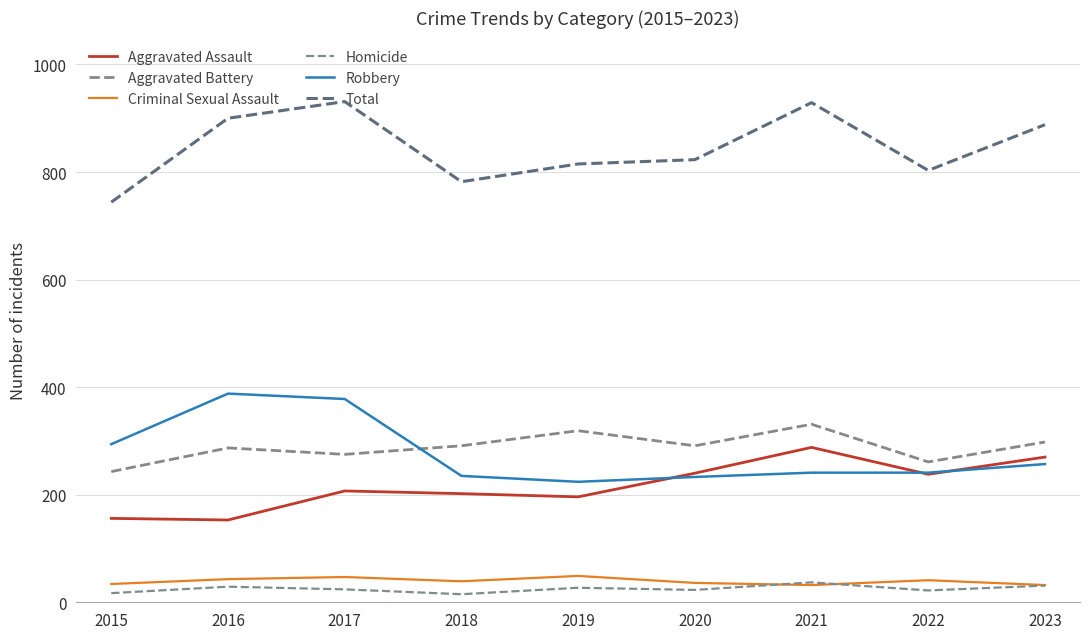

At which label does Aggravated Assault reach its peak?

2021